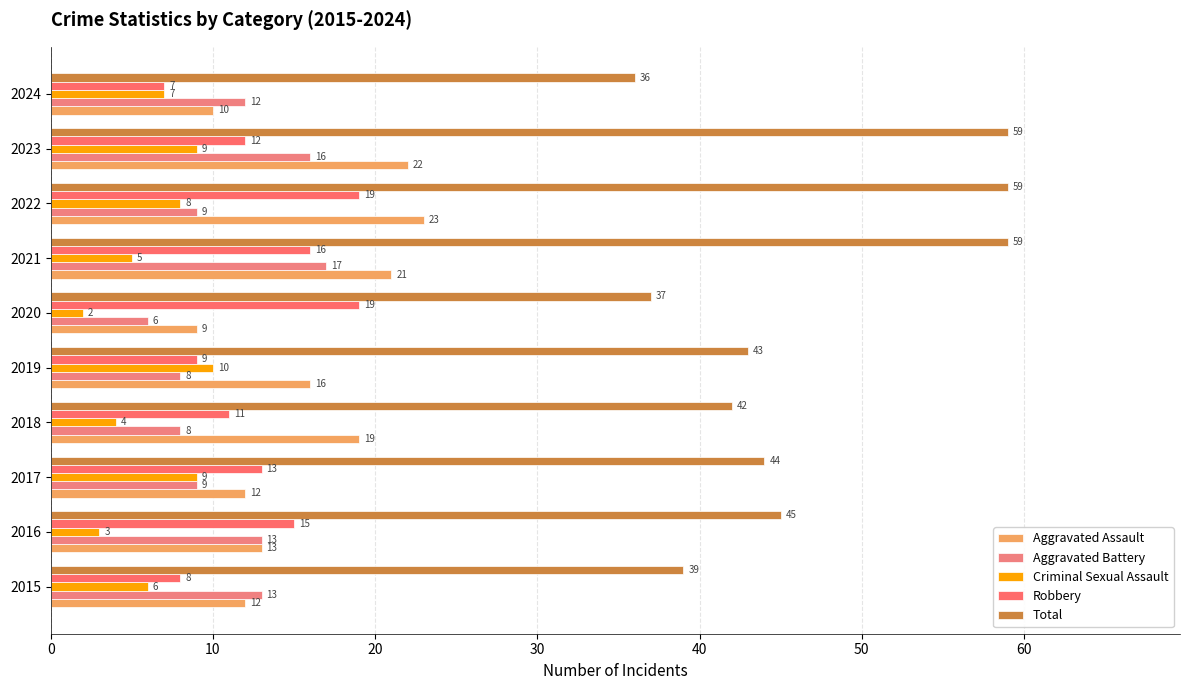

How many series are shown in this chart?

5